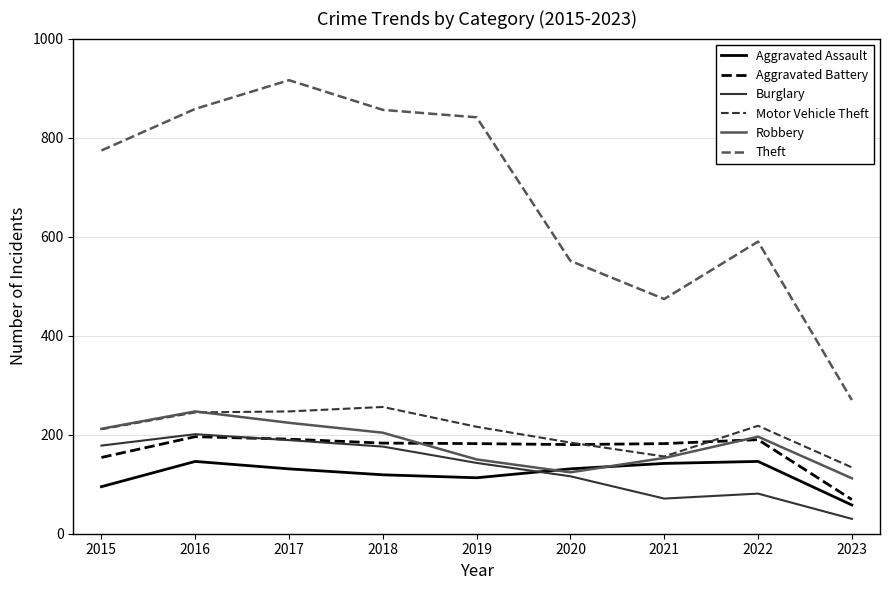

True or false: Aggravated Battery and Aggravated Assault intersect in this chart.

False